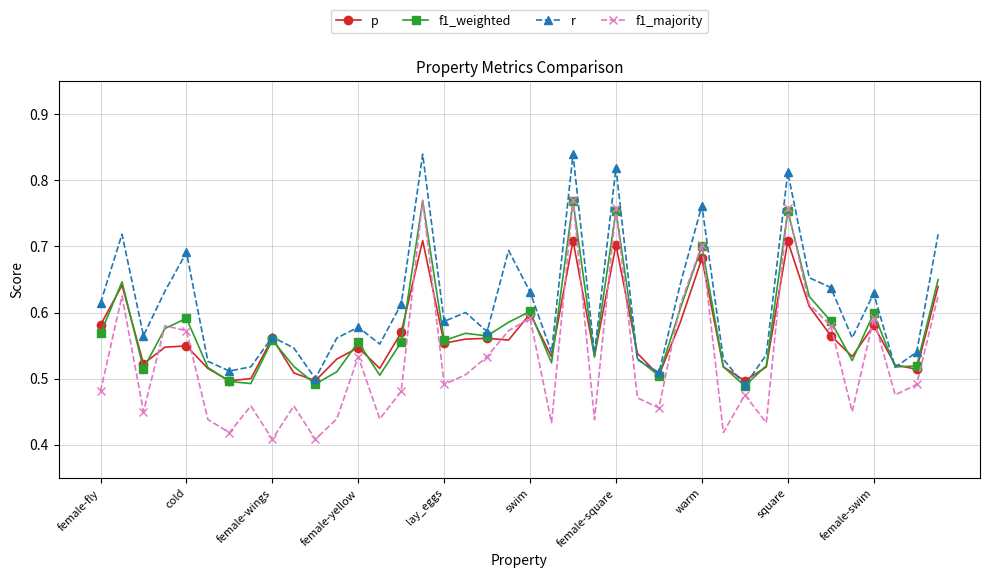

Which series has the largest range (max minus min)?

f1_majority